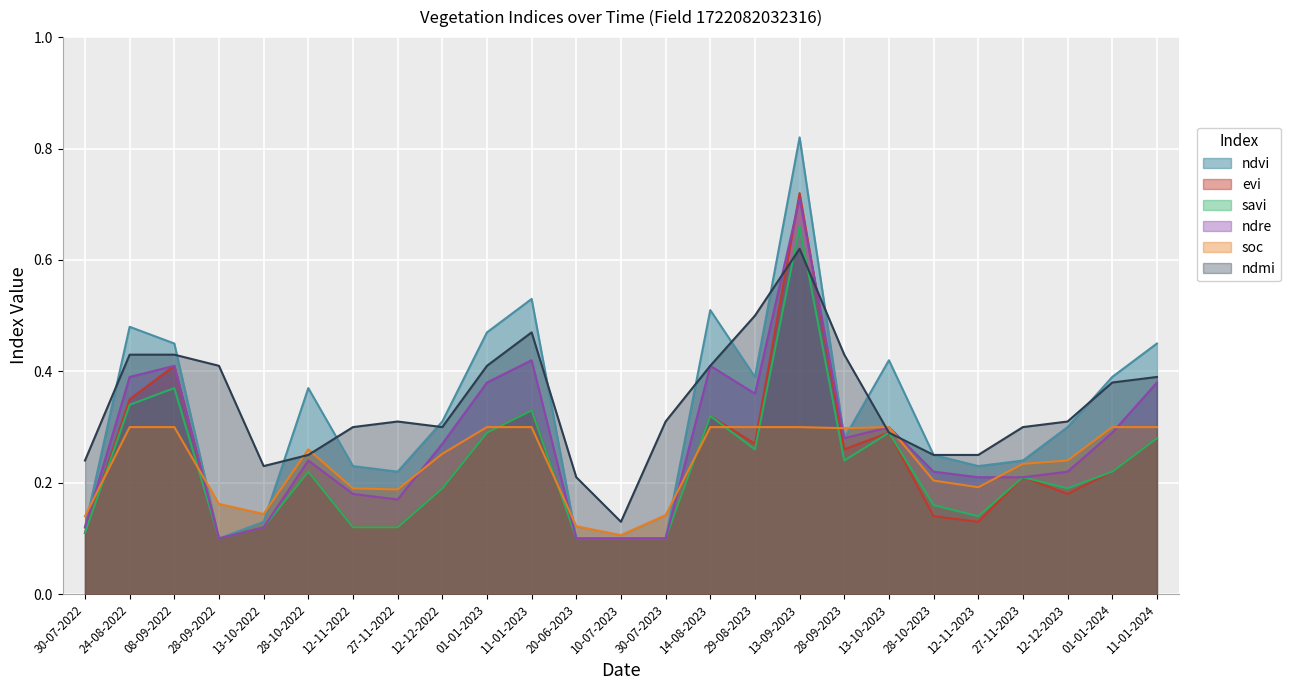

What is the label of the 7th point from the right?

13-10-2023